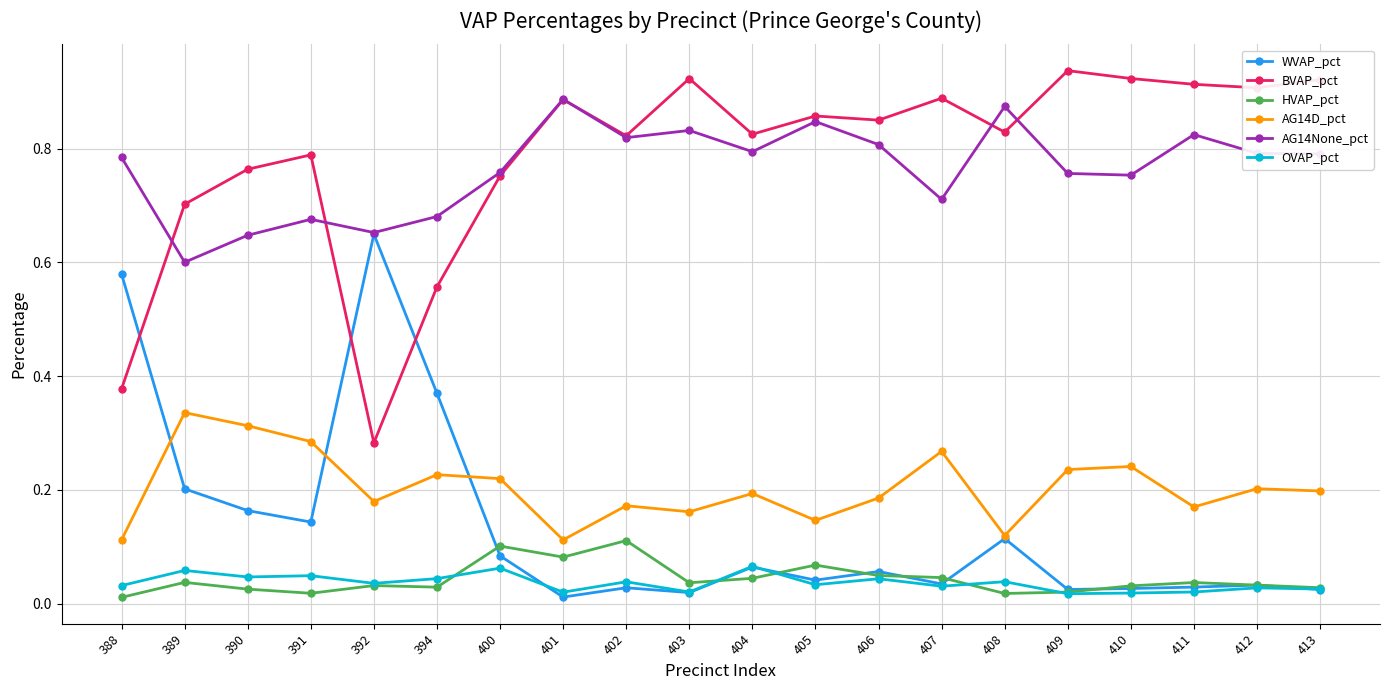

Which series has the largest range (max minus min)?

BVAP_pct